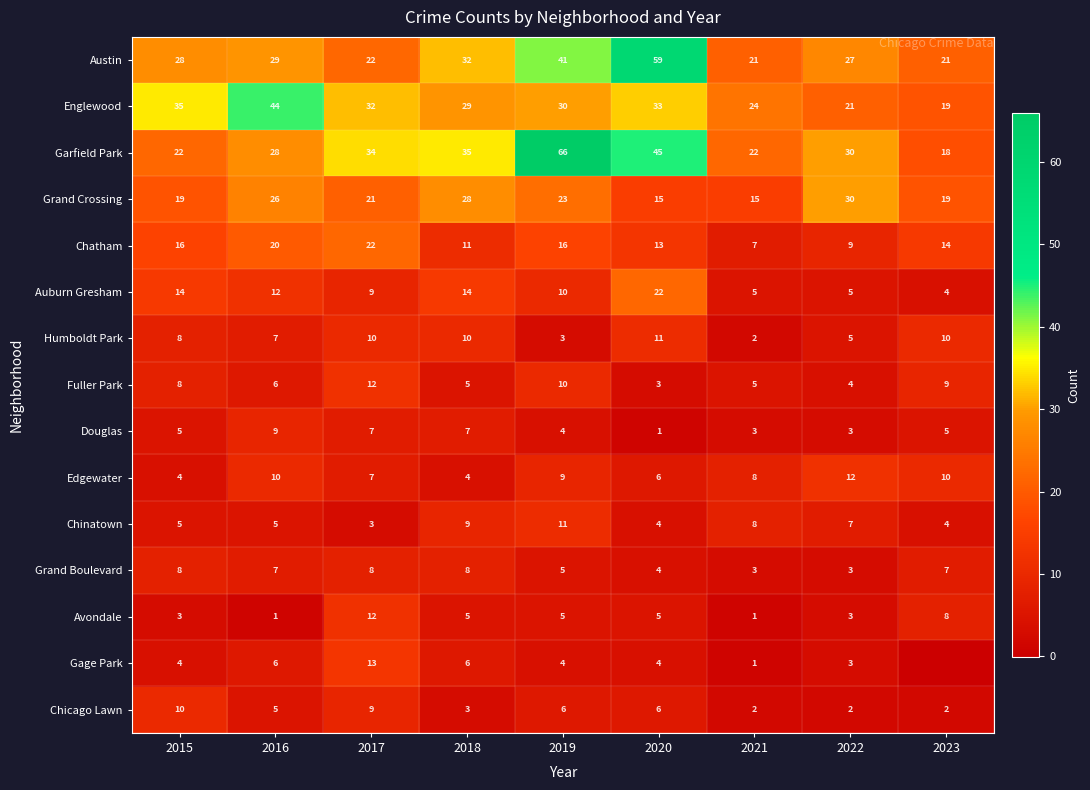

Is it true that Avondale equals 1 at 2018?

False